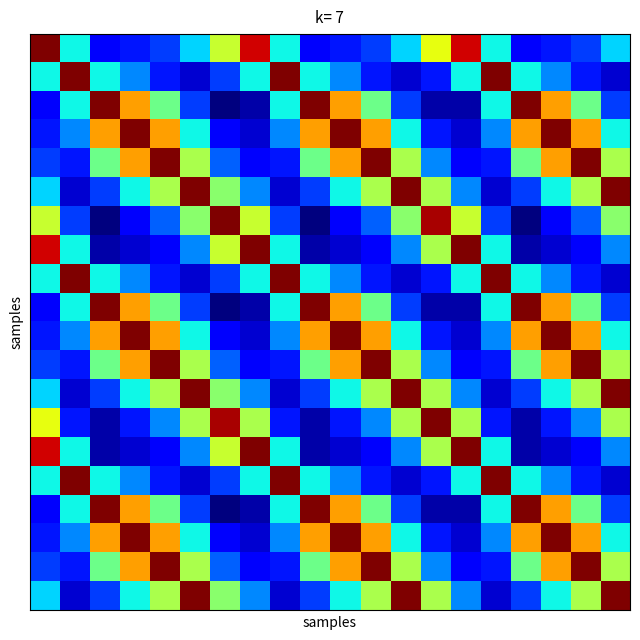

At how many categories does at least one series exceed 6?

20